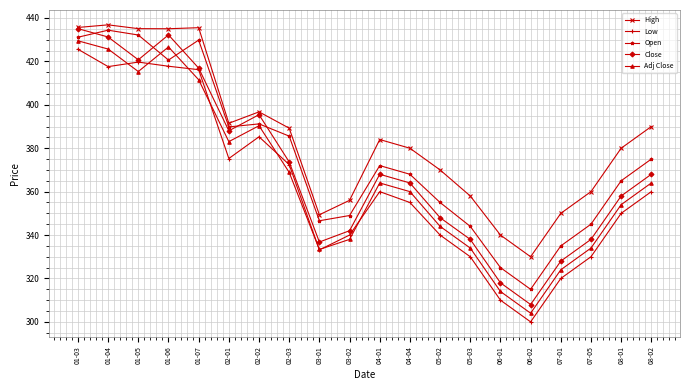

What is the sum of all Open values?

7509.3